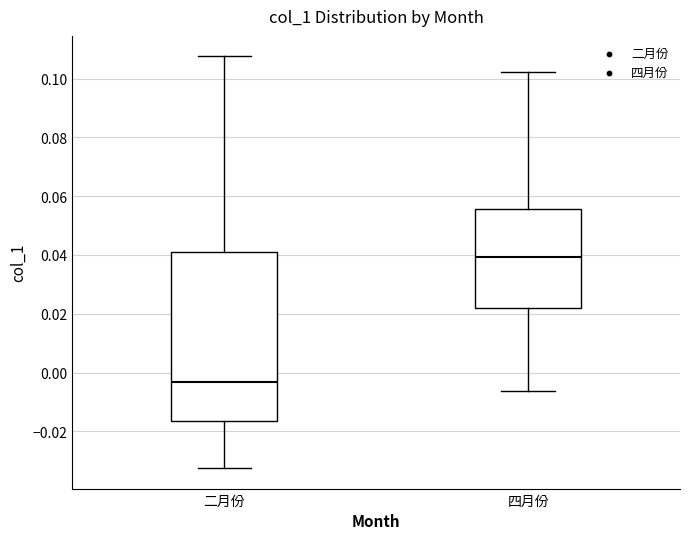

Reading left to right, read every box against the y-axis: the position of its median line, the range the box covers, and the ends of its whiskers. The values are not printed on the chart, so give them approximately, as read against the axis.

二月份: median -0.004, box -0.016 to 0.040, whiskers -0.032 to 0.108
四月份: median 0.040, box 0.022 to 0.056, whiskers -0.006 to 0.102